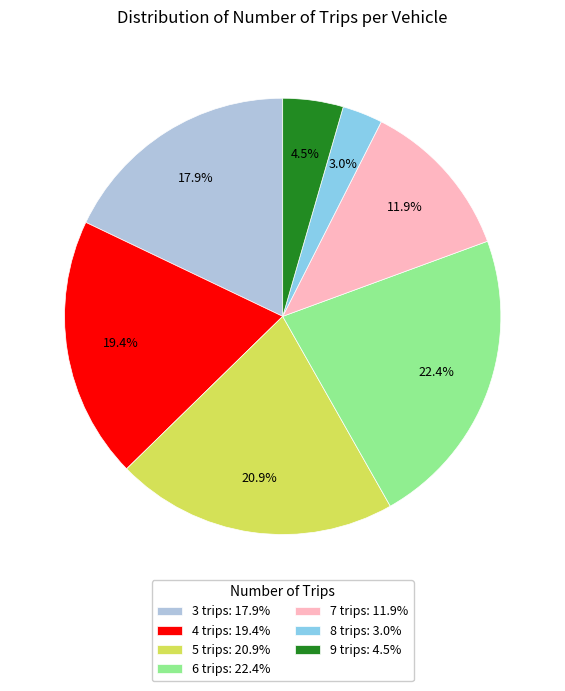

True or false: 8 trips accounts for 3% of the total.

True